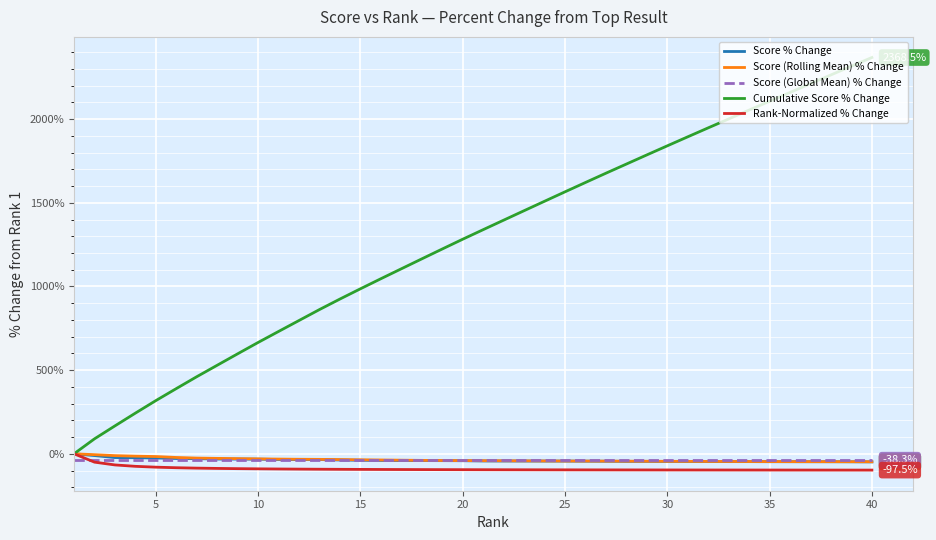

True or false: Cumulative Score % Change has more than 2 interior local peaks.

False